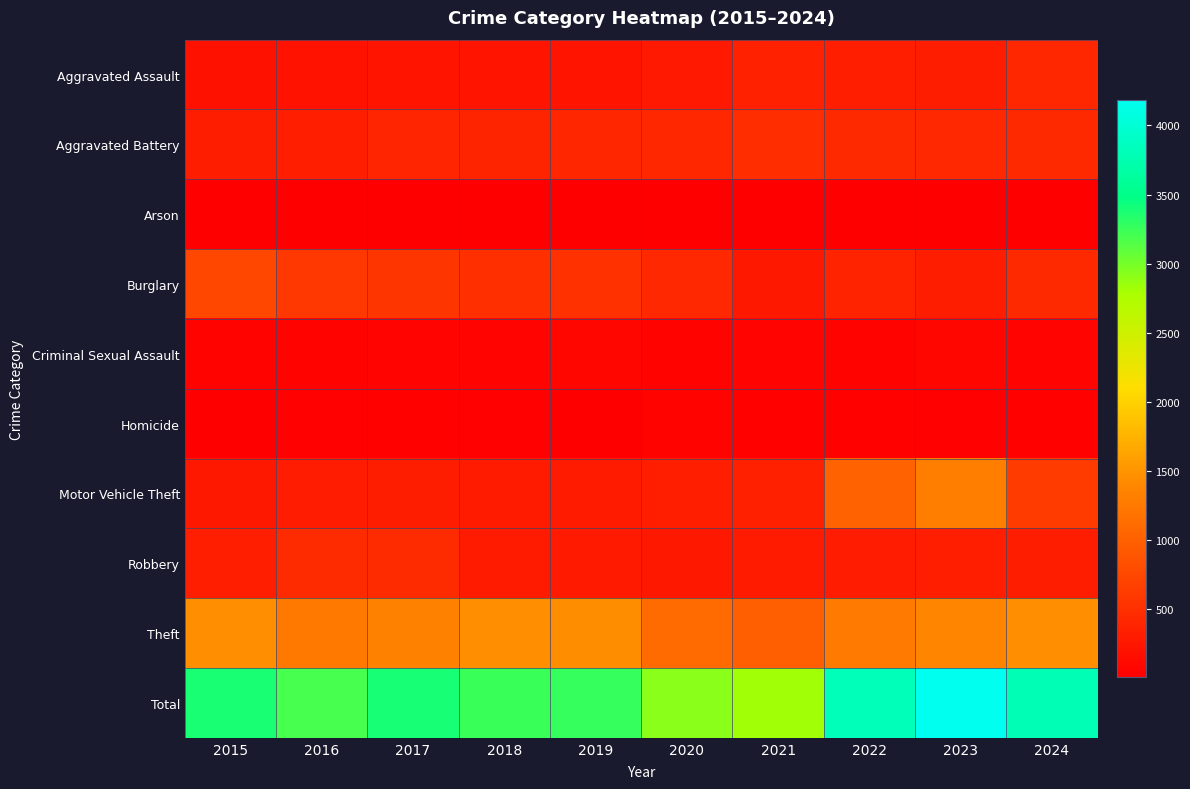

Which series has the largest total across all categories?

Total